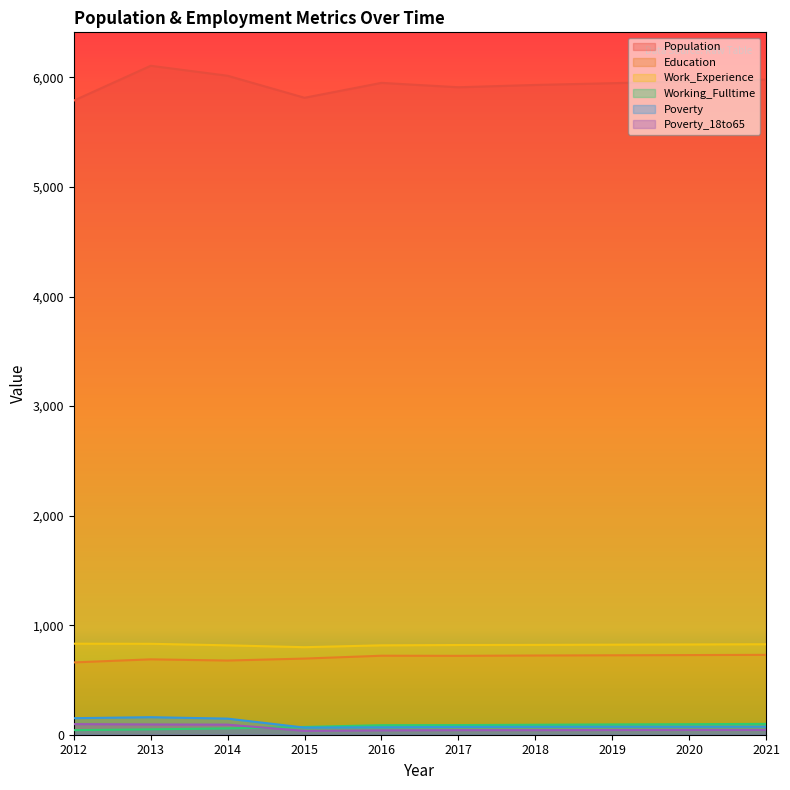

Does the chart have visible grid lines?

No